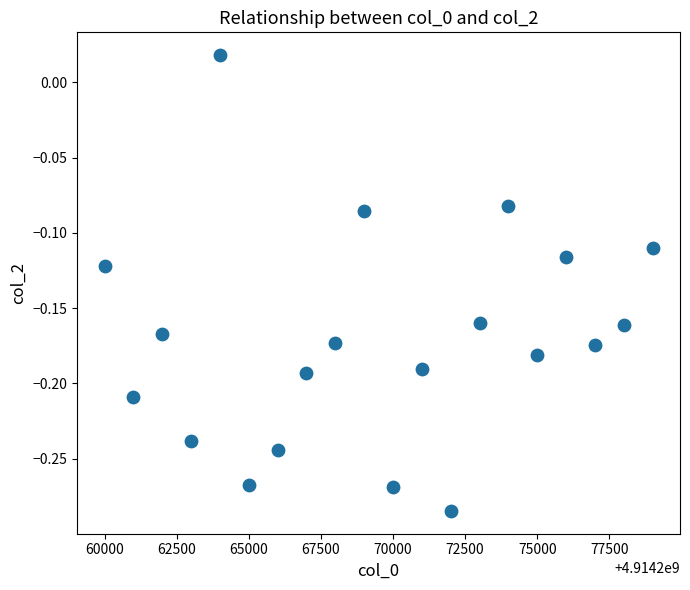

What is the range of X values (max minus min)?

19000.0